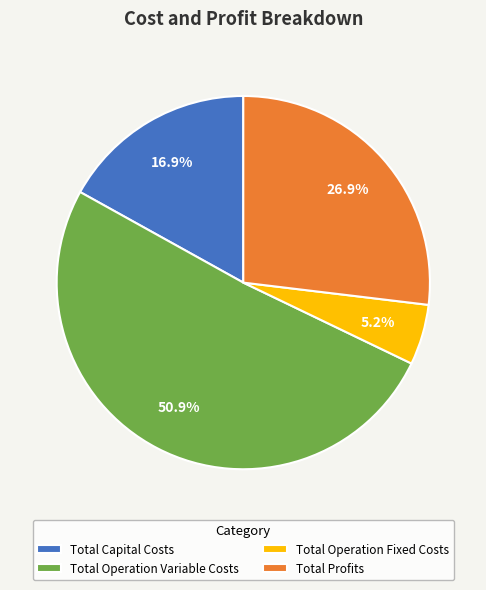

To the nearest percent, what is the combined percentage of Total Capital Costs and Total Operation Fixed Costs?

22%